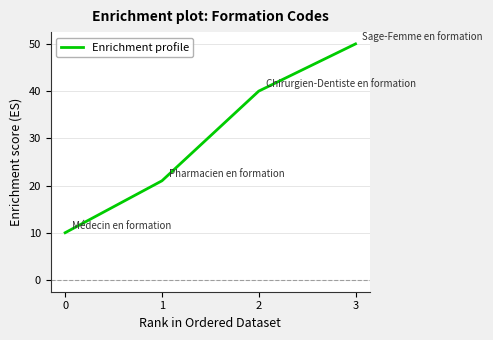

At which category does the chart reach its peak across all series?

3